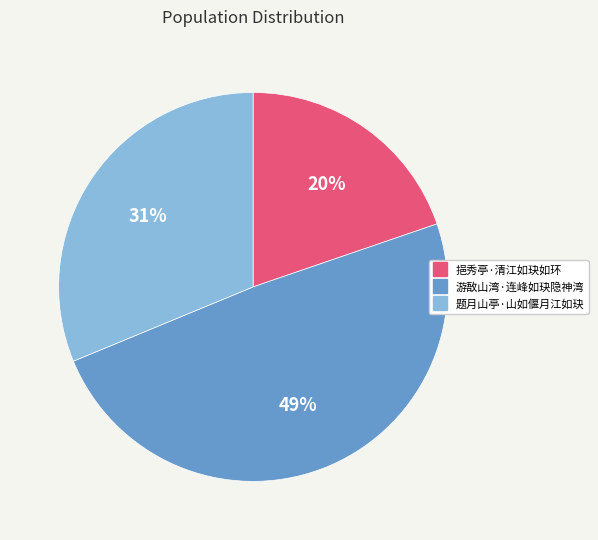

Is it true that 游敔山湾·连峰如玦隐神湾 is 49% of the pie?

True